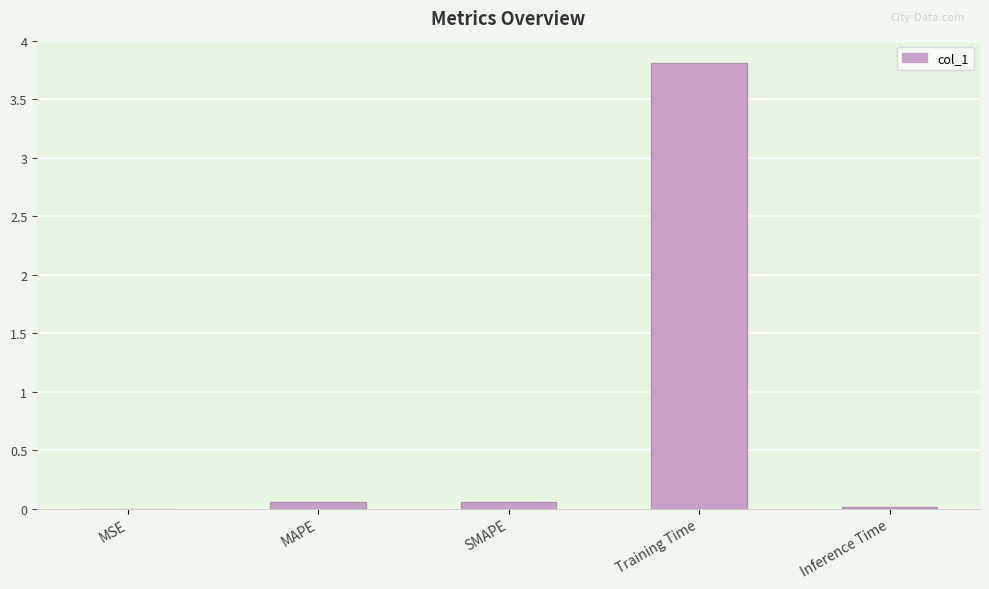

What is the sum of all values?

3.9